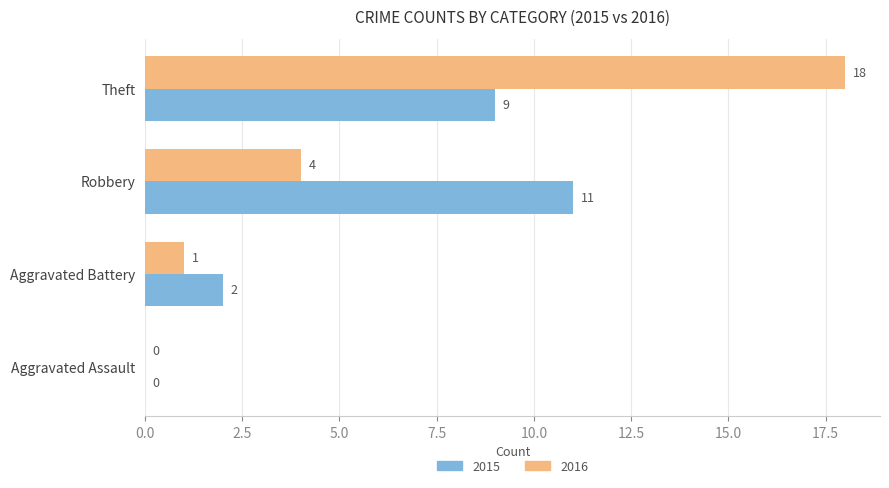

The value of 2015 at Theft is 3. True or false?

False